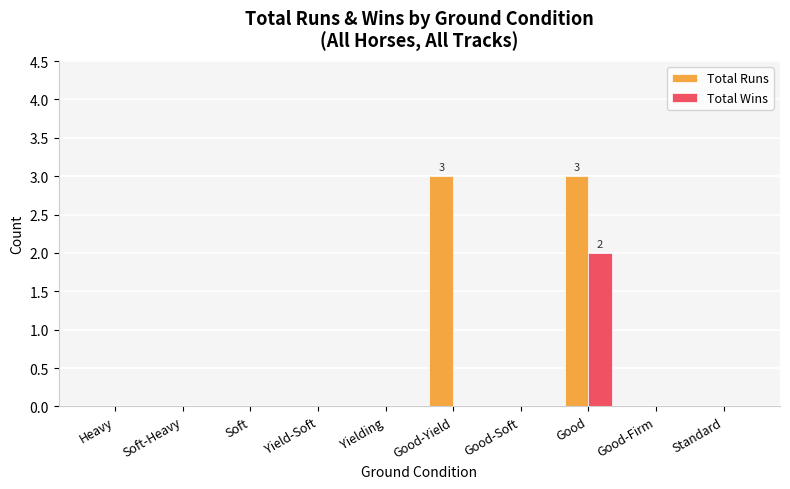

Is it true that Total Wins equals 0 at Yielding?

True